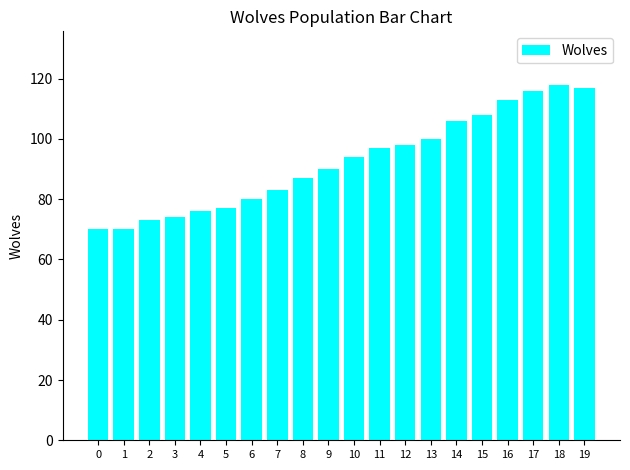

How many data points are less than 94?

10